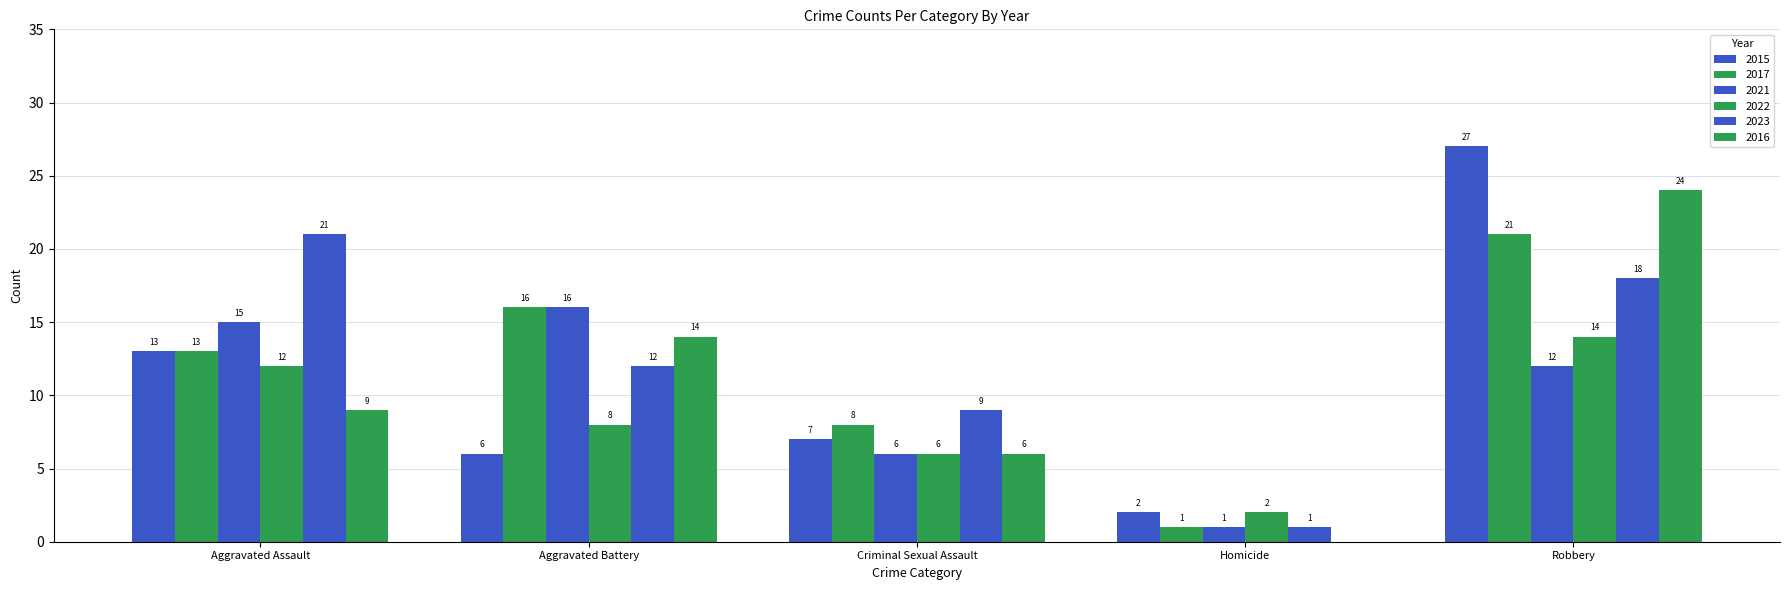

How many data points does each series have?

5